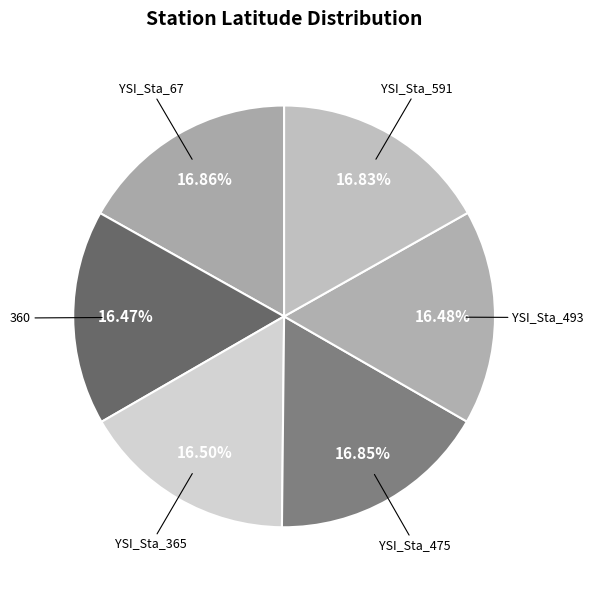

How many segments does this pie chart have?

6